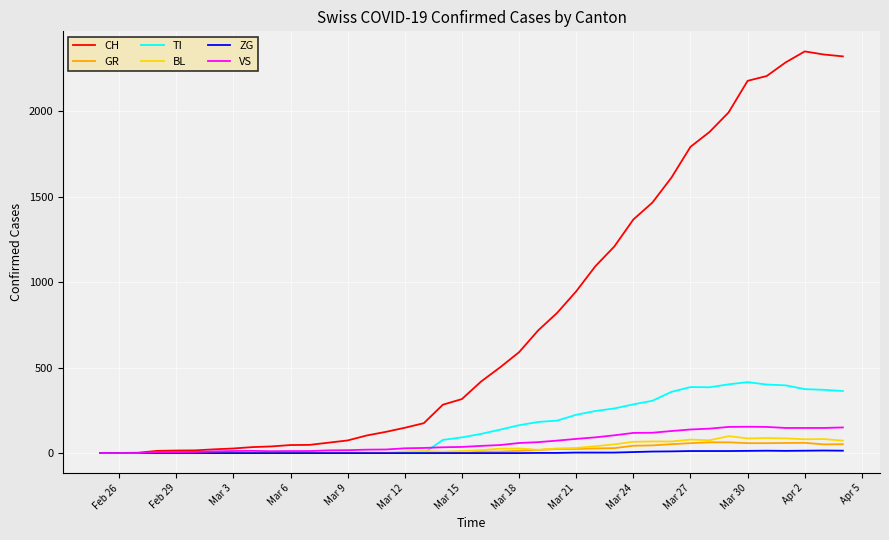

Which series has the largest total across all categories?

CH